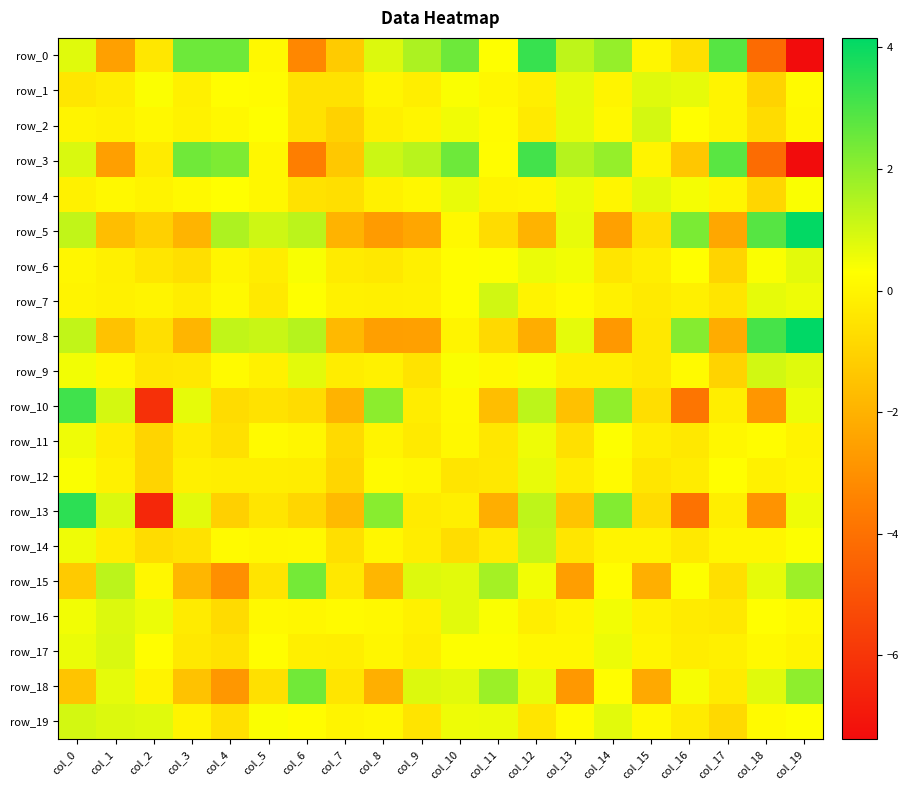

What is the spread (max minus min) of values at col_16?

6.3